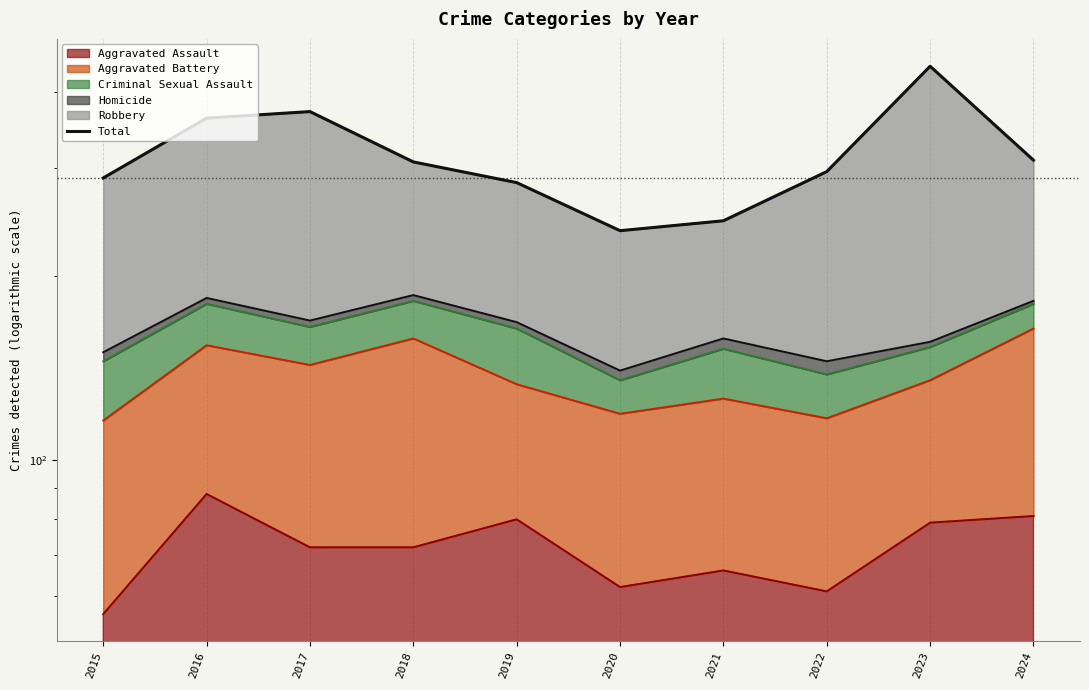

Reading right to left, extract all data points from this chart.

2024=309	2023=440	2022=296	2021=246	2020=237	2019=284	2018=307	2017=371	2016=362	2015=289